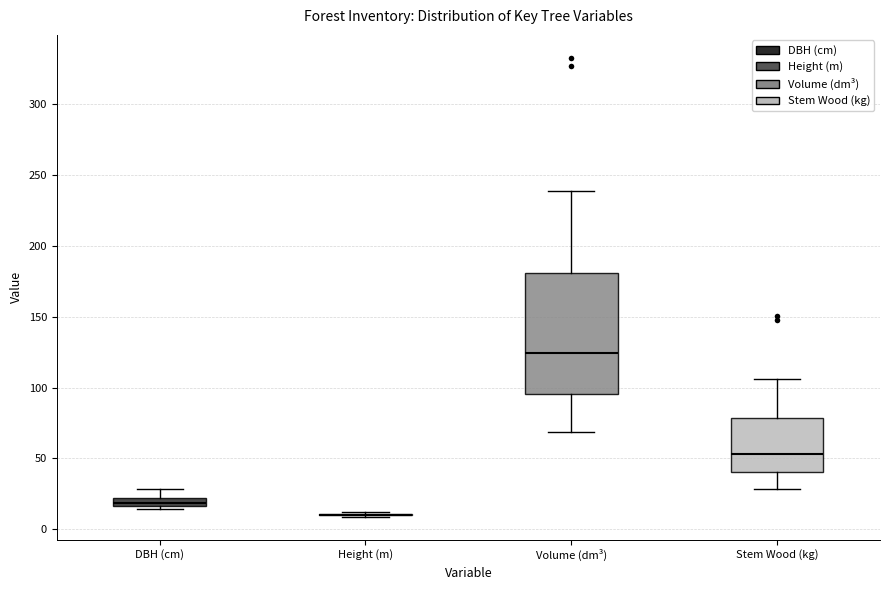

Which box is the tallest, from its lower edge to its upper edge?

Volume (dm³)